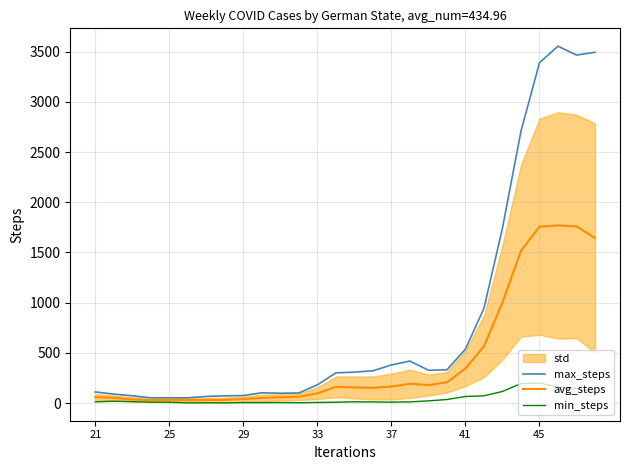

What is the highest value of the min_steps series?

199.1